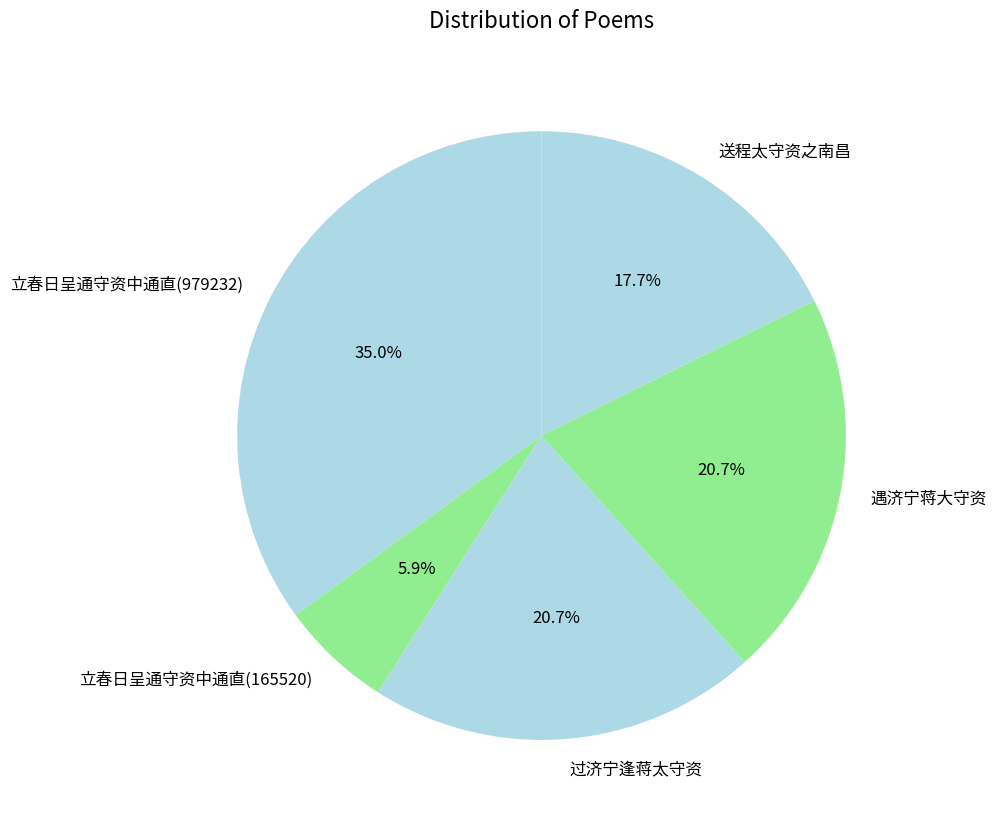

Does 过济宁逢蒋太守资 account for over 50% of the chart?

No